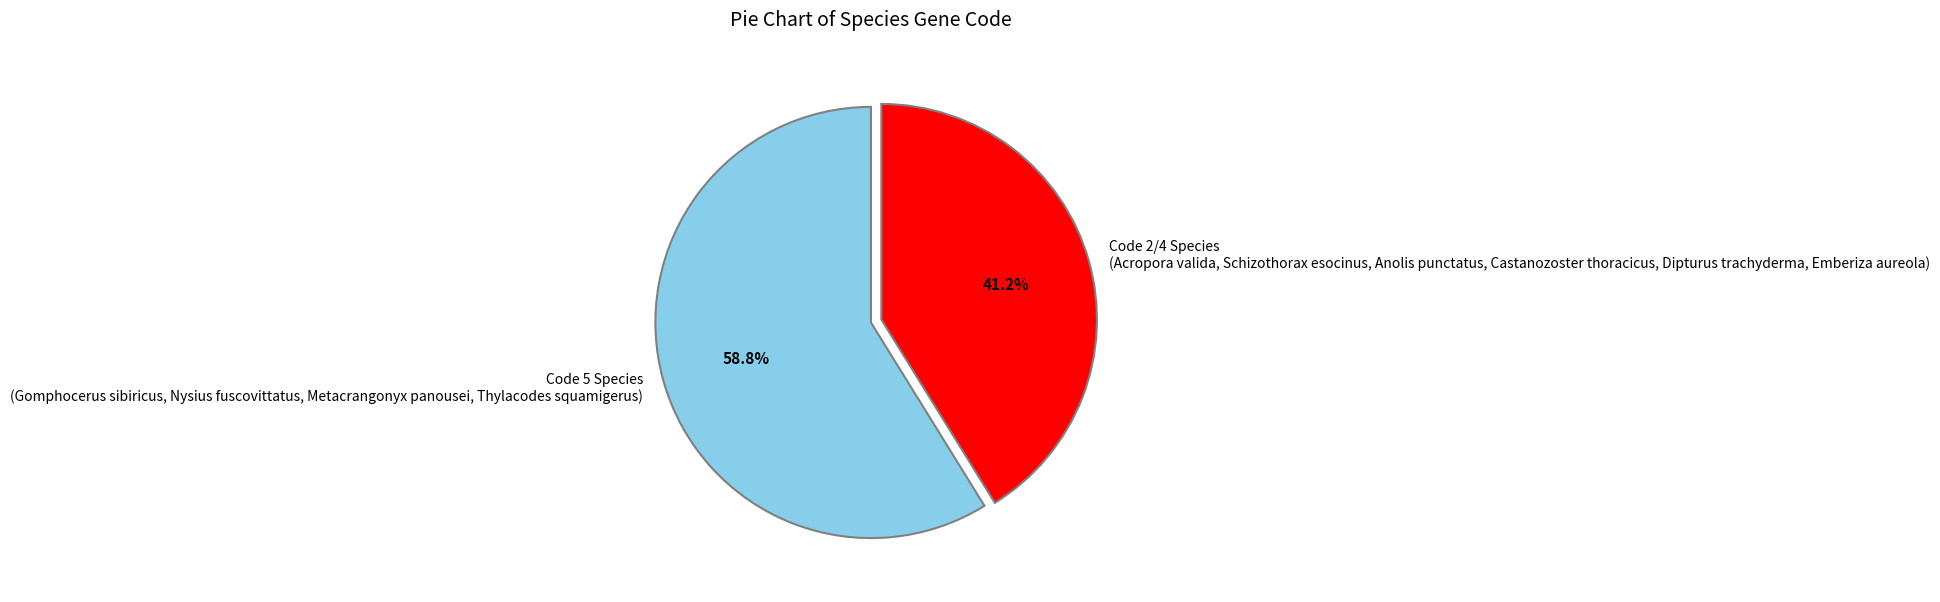

Which has a higher value, Code 2/4 Species (Acropora valida, Schizothorax esocinus, Anolis punctatus, Castanozoster thoracicus, Dipturus trachyderma, Emberiza aureola) or Code 5 Species (Gomphocerus sibiricus, Nysius fuscovittatus, Metacrangonyx panousei, Thylacodes squamigerus)?

Code 5 Species (Gomphocerus sibiricus, Nysius fuscovittatus, Metacrangonyx panousei, Thylacodes squamigerus)